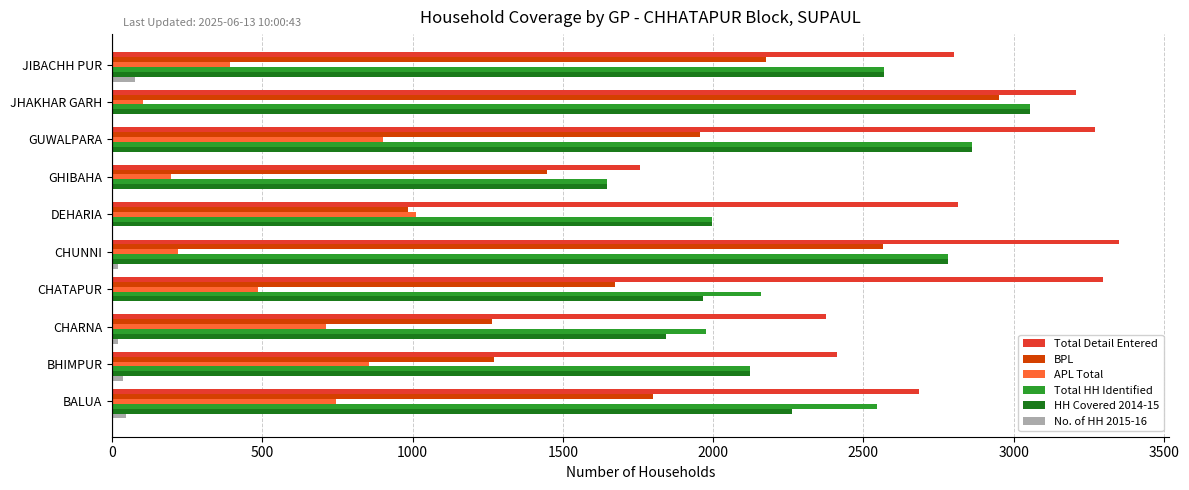

What is the maximum value shown in the chart?

3350